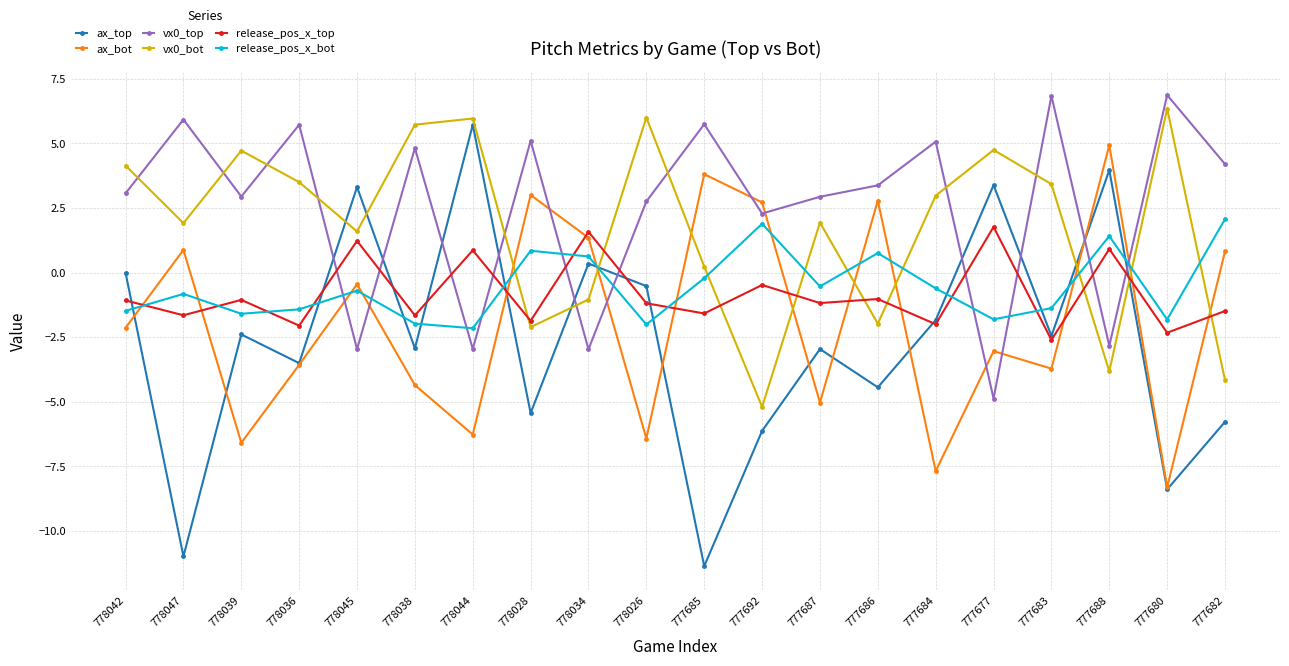

What is the spread (max minus min) of values at 778042?

6.3